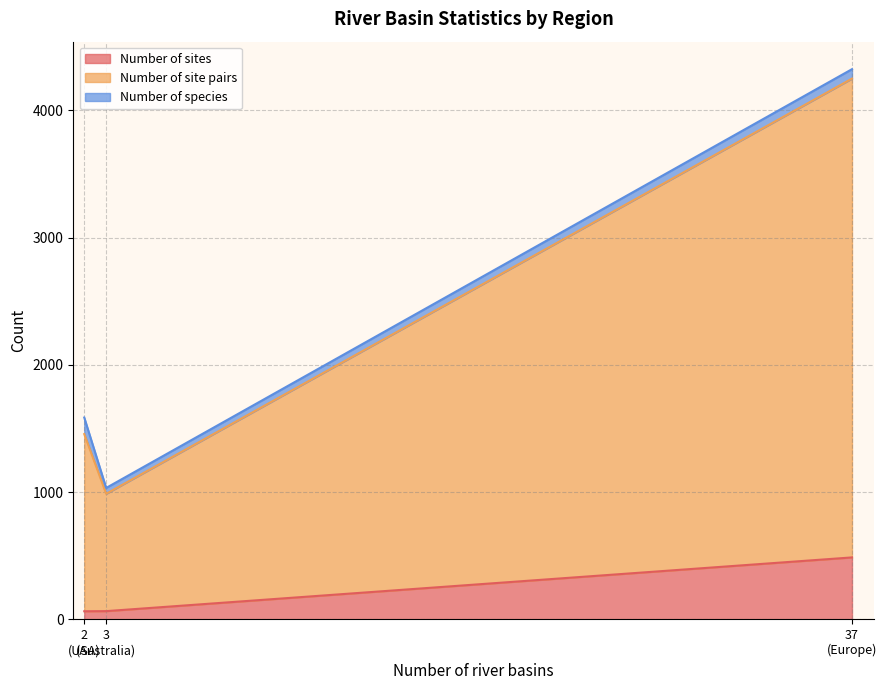

At which category is the sum across all series the highest?

37
(Europe)